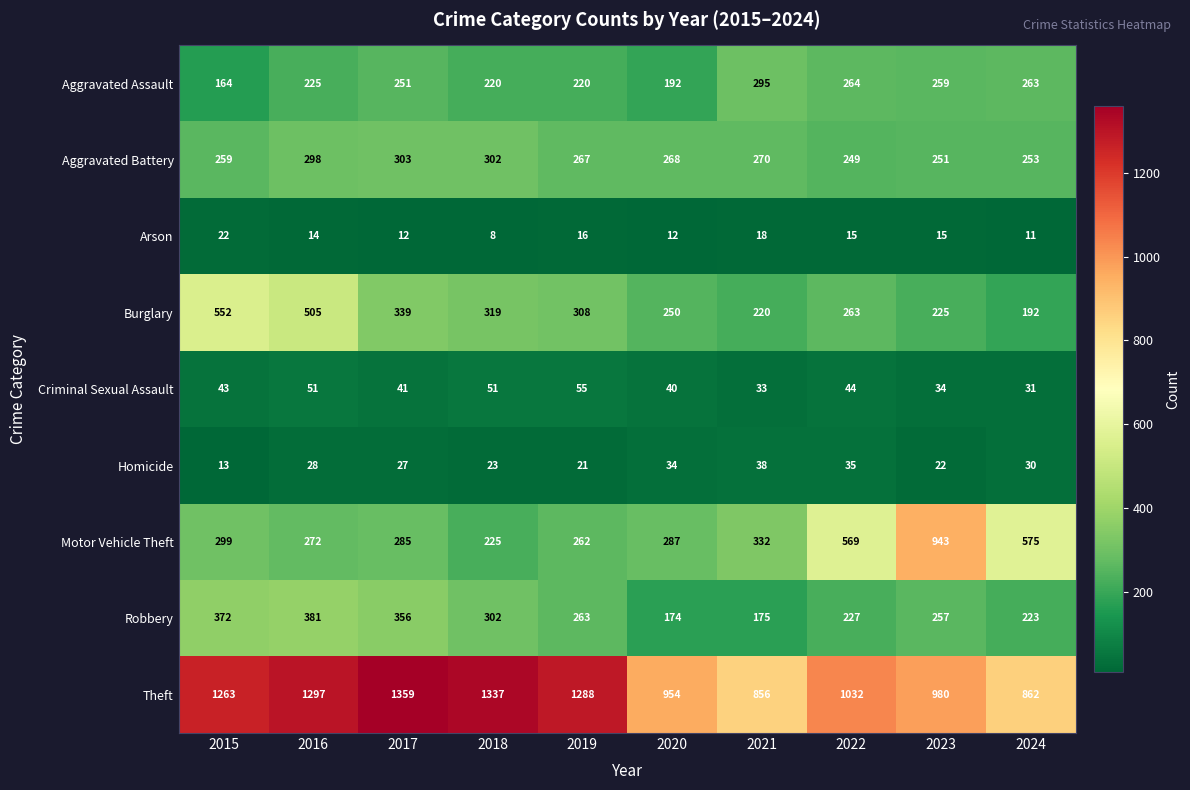

True or false: Aggravated Assault has a value of 251 at 2017.

True